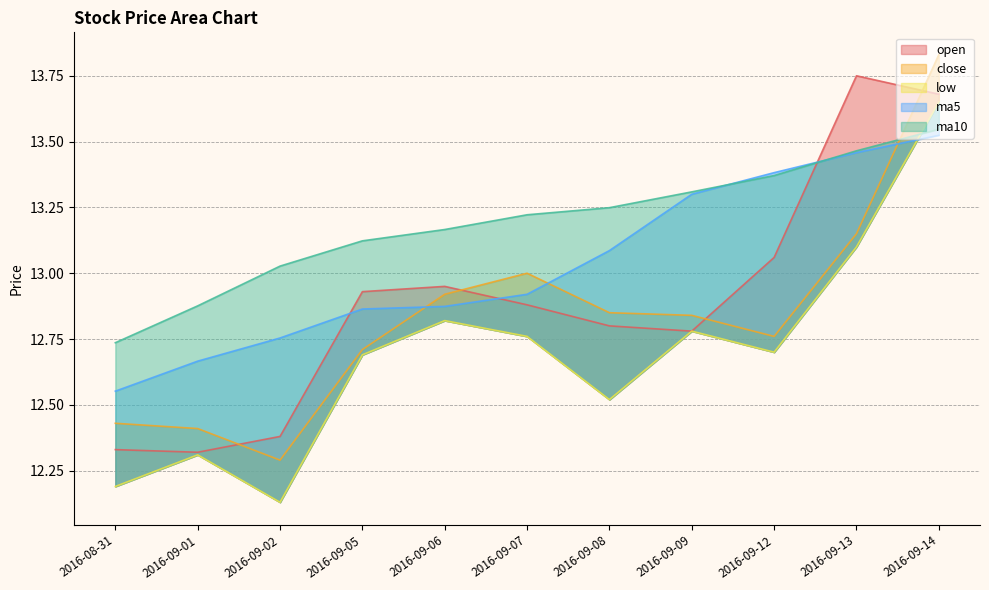

Reading left to right, what are all the values shown in this chart?

open: 2016-08-31=12.3	2016-09-01=12.3	2016-09-02=12.4	2016-09-05=12.9	2016-09-06=12.9	2016-09-07=12.9	2016-09-08=12.8	2016-09-09=12.8	2016-09-12=13.1	2016-09-13=13.8	2016-09-14=13.7
close: 2016-08-31=12.4	2016-09-01=12.4	2016-09-02=12.3	2016-09-05=12.7	2016-09-06=12.9	2016-09-07=13.0	2016-09-08=12.8	2016-09-09=12.8	2016-09-12=12.8	2016-09-13=13.2	2016-09-14=13.8
low: 2016-08-31=12.2	2016-09-01=12.3	2016-09-02=12.1	2016-09-05=12.7	2016-09-06=12.8	2016-09-07=12.8	2016-09-08=12.5	2016-09-09=12.8	2016-09-12=12.7	2016-09-13=13.1	2016-09-14=13.7
ma5: 2016-08-31=12.6	2016-09-01=12.7	2016-09-02=12.8	2016-09-05=12.9	2016-09-06=12.9	2016-09-07=12.9	2016-09-08=13.1	2016-09-09=13.3	2016-09-12=13.4	2016-09-13=13.5	2016-09-14=13.5
ma10: 2016-08-31=12.7	2016-09-01=12.9	2016-09-02=13.0	2016-09-05=13.1	2016-09-06=13.2	2016-09-07=13.2	2016-09-08=13.2	2016-09-09=13.3	2016-09-12=13.4	2016-09-13=13.5	2016-09-14=13.5